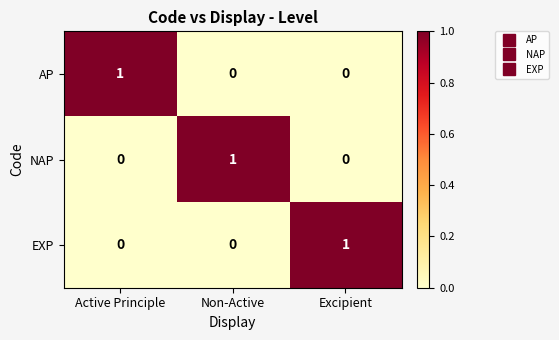

The value of EXP at Excipient is 1. True or false?

True